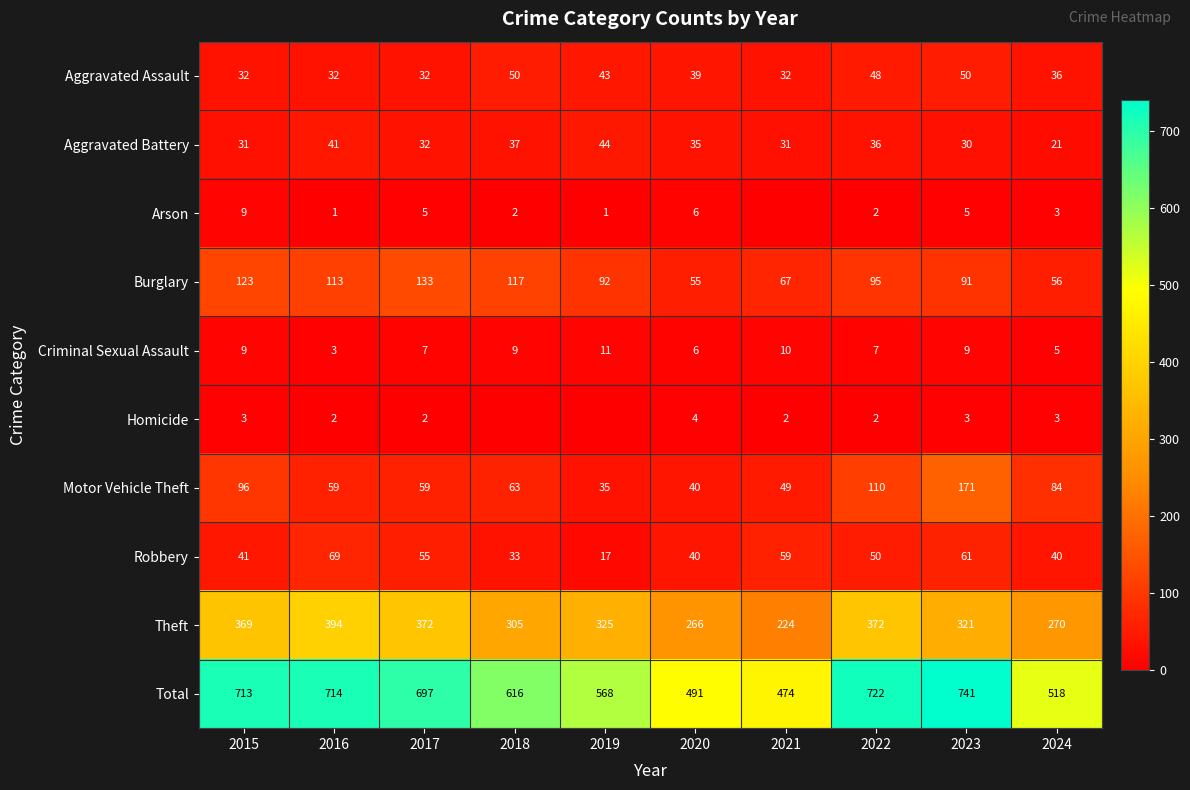

True or false: Aggravated Battery has a value of 44 at 2019.

True